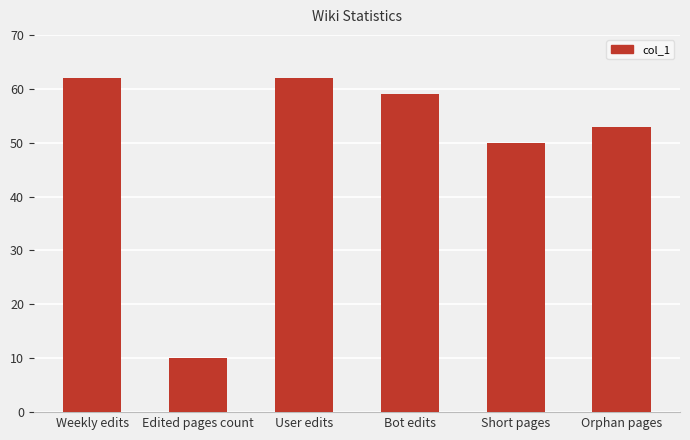

Reading right to left, list all the values displayed in this chart.

53	50	59	62	10	62